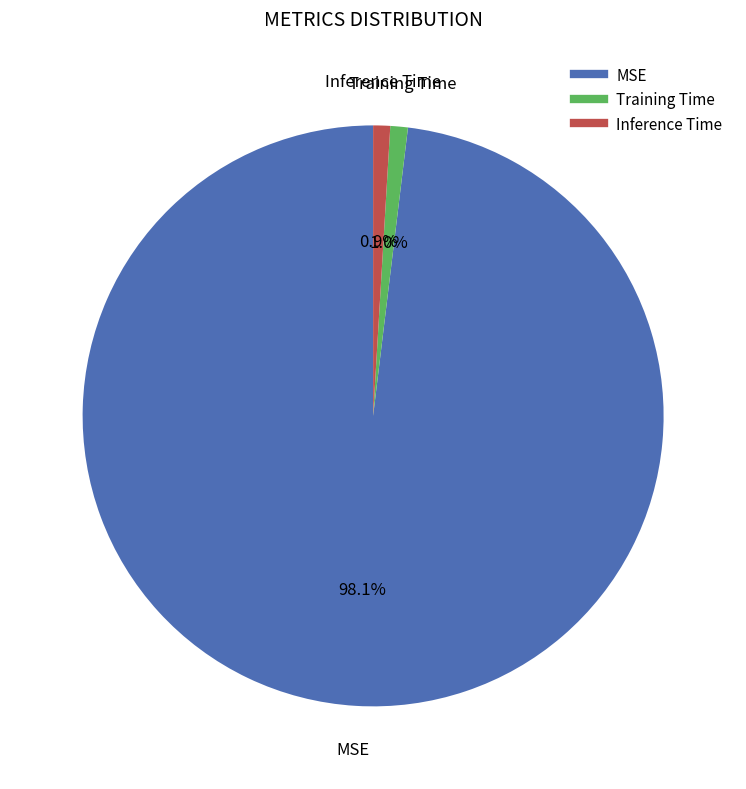

Count the number of slices in the pie.

3